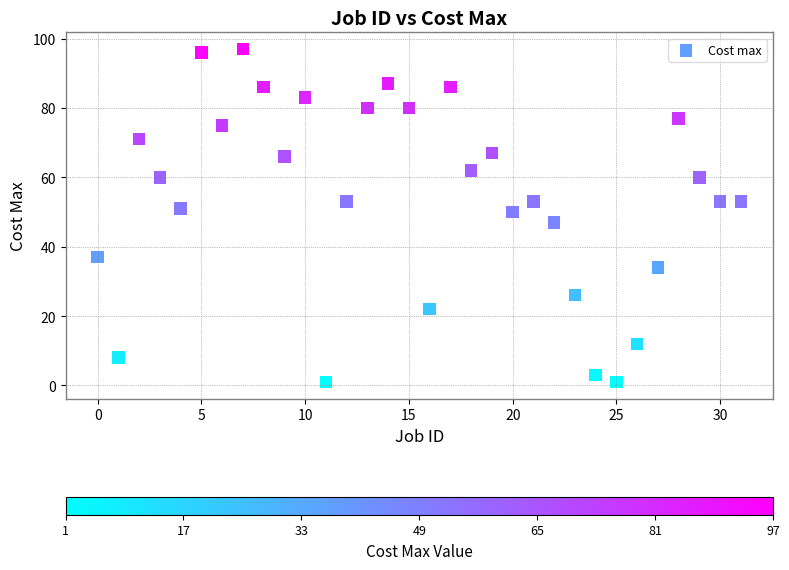

What is the range of Y values (max minus min)?

96